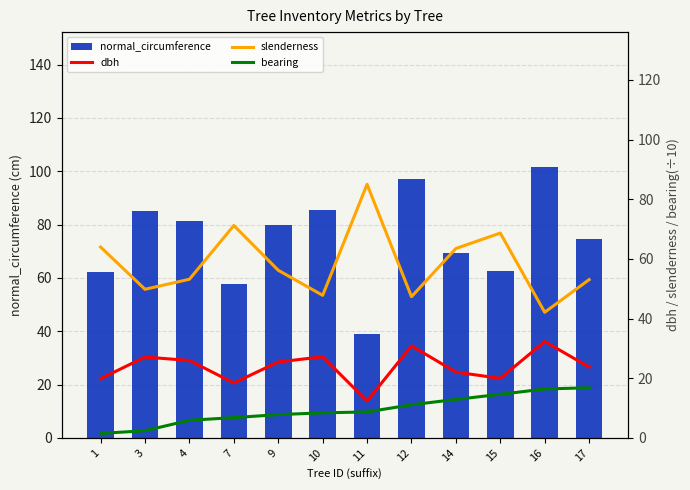

What is the total value across all series at 14?

167.7